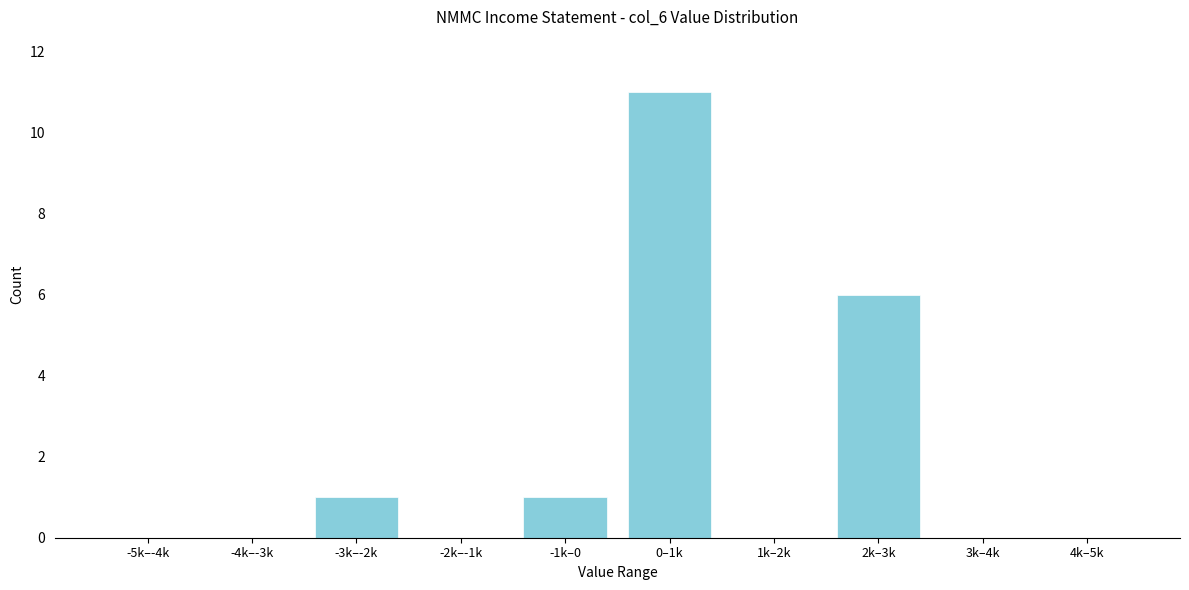

Reading left to right, list all the values displayed in this chart.

-5k–-4k=0	-4k–-3k=0	-3k–-2k=1	-2k–-1k=0	-1k–0=1	0–1k=11	1k–2k=0	2k–3k=6	3k–4k=0	4k–5k=0